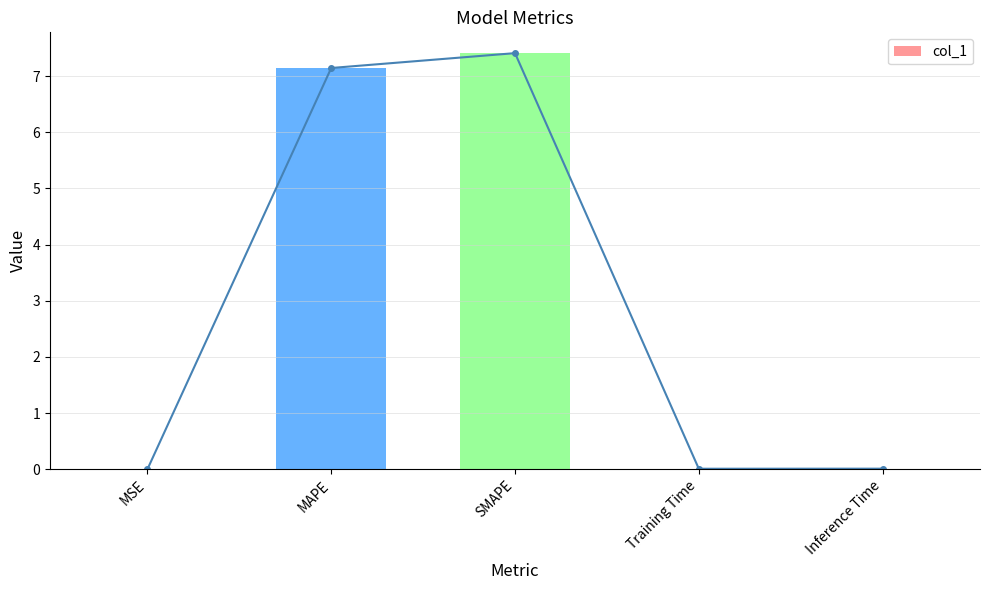

Rank the categories by value from lowest to highest.

MSE, Training Time, Inference Time, MAPE, SMAPE